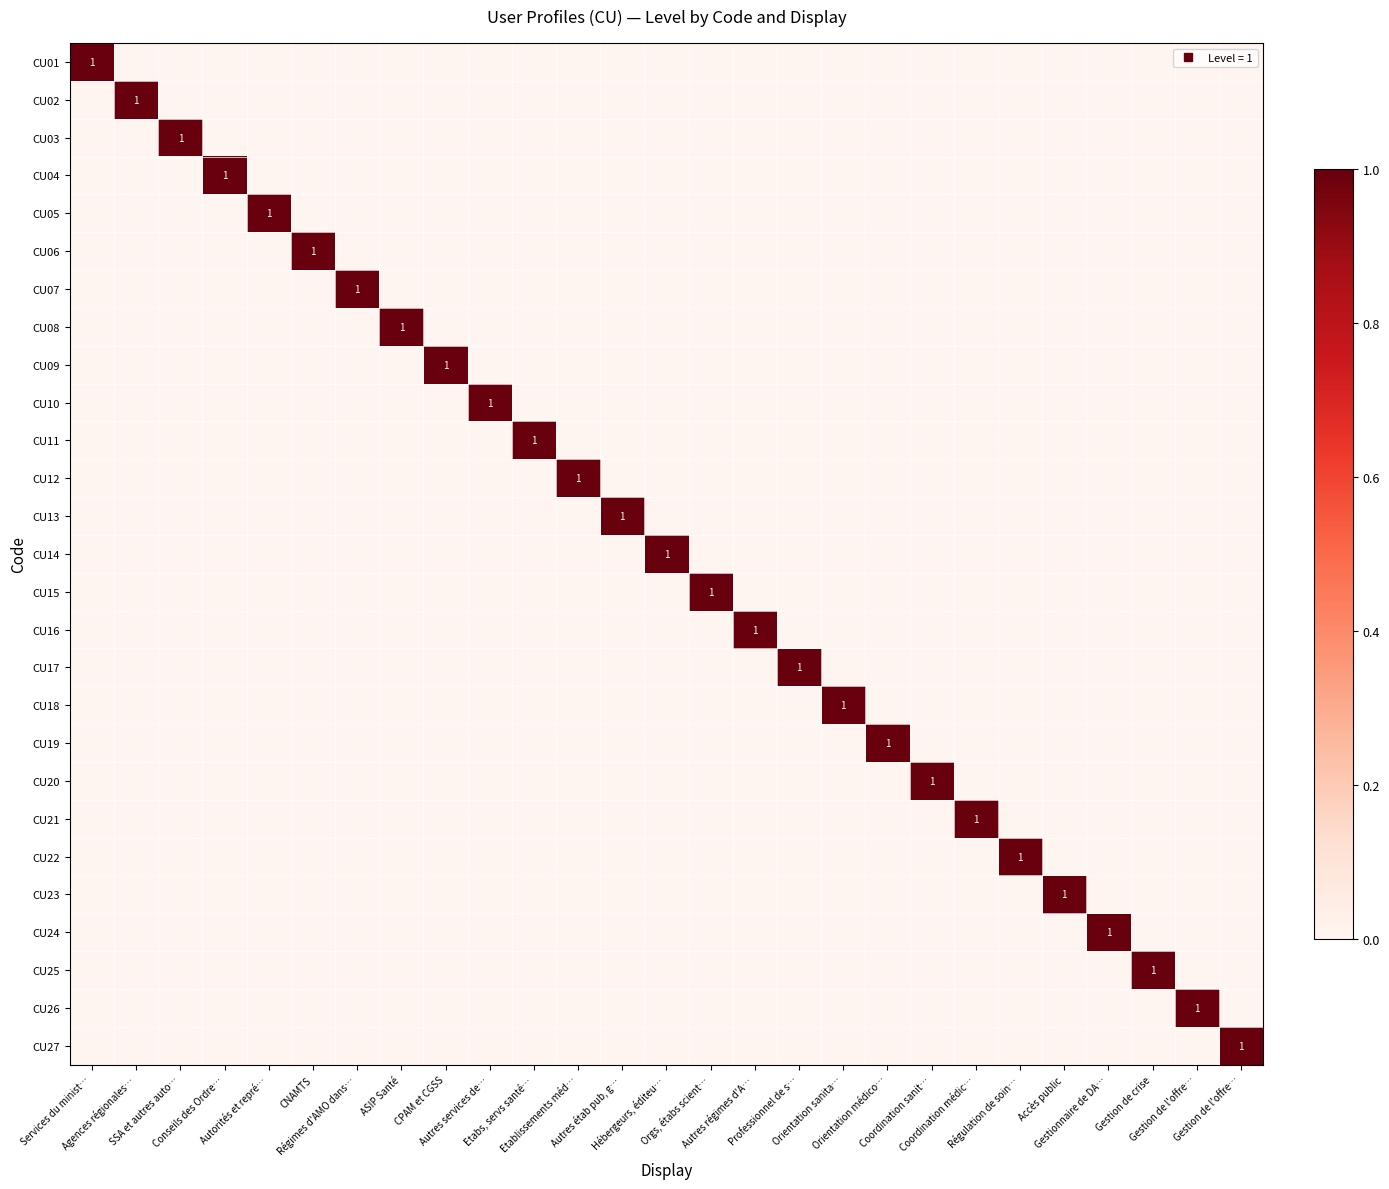

The value of CU02 at Etablissements méd… is 0. True or false?

True